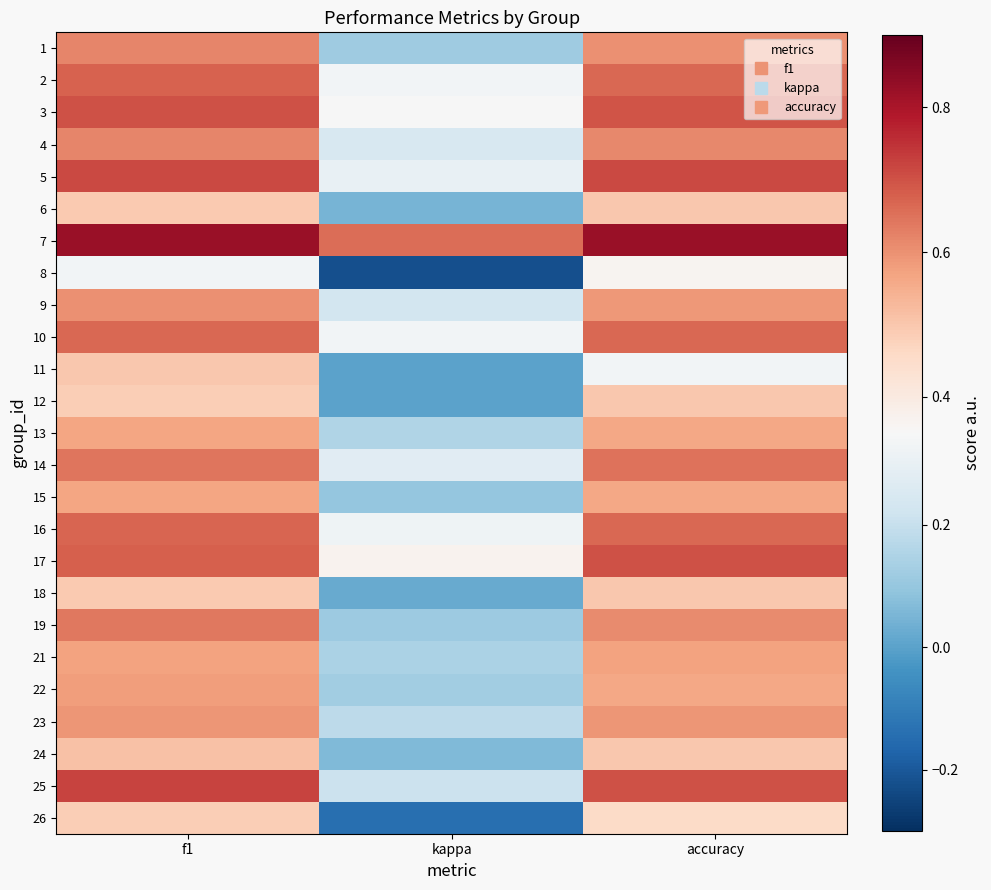

At kappa, list the series in order from smallest to largest.

8, 26, 11, 12, 18, 6, 24, 15, 19, 1, 22, 21, 13, 23, 25, 9, 4, 14, 5, 16, 2, 10, 3, 17, 7